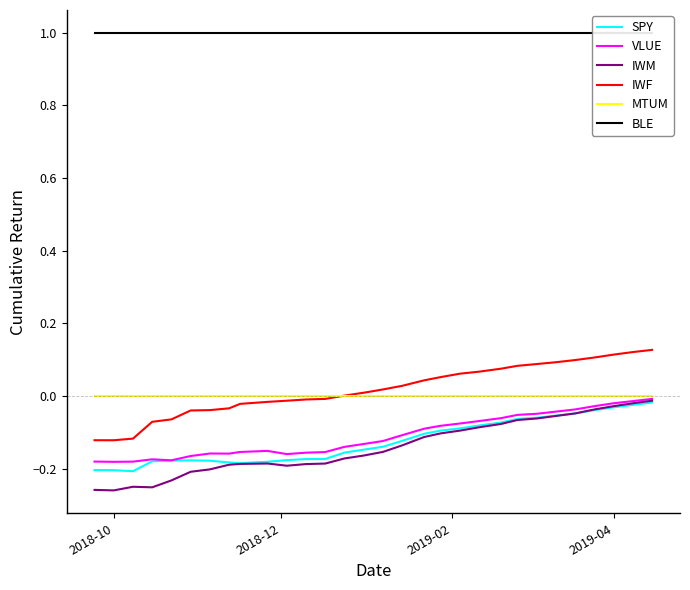

True or false: MTUM has a value of -0.0 at 2019-04.

True